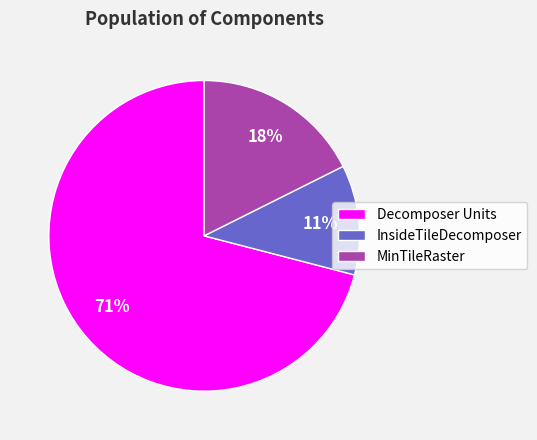

To the nearest percent, what is the combined percentage of MinTileRaster and InsideTileDecomposer?

29%